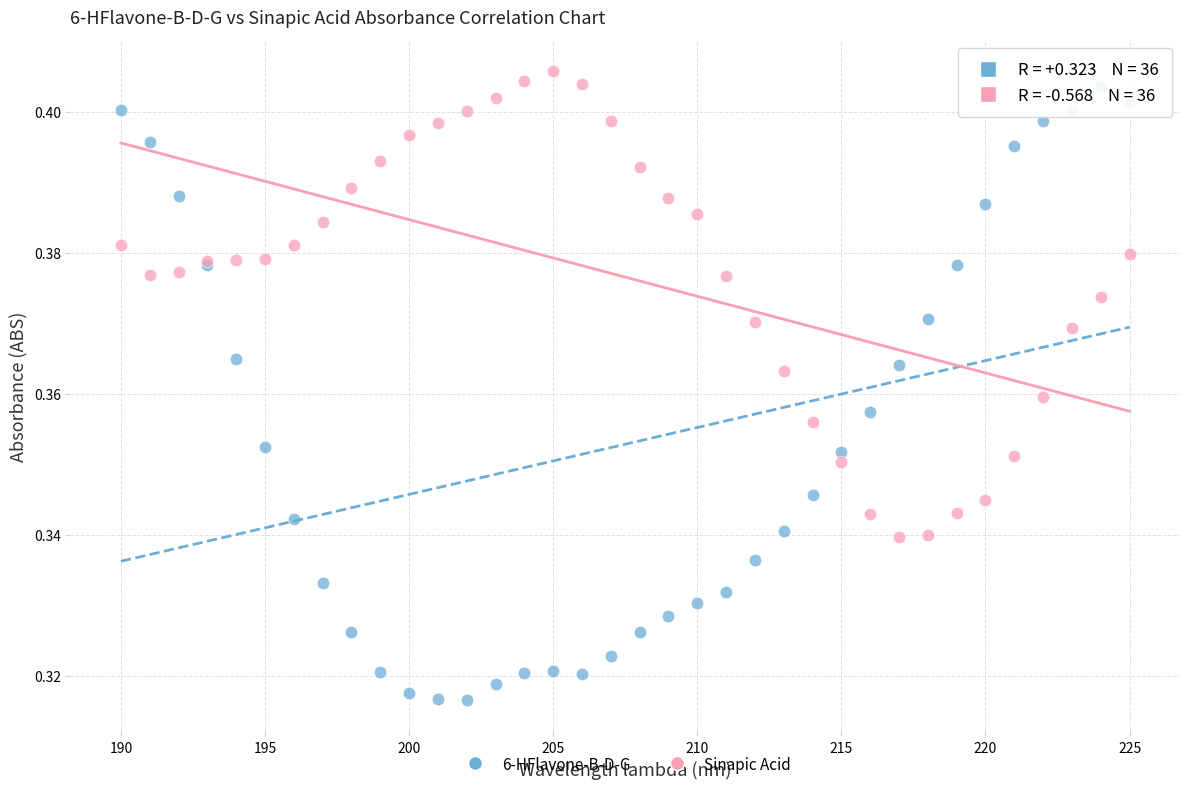

Which series has the largest Y range (max minus min)?

6-HFlavone-B-D-G